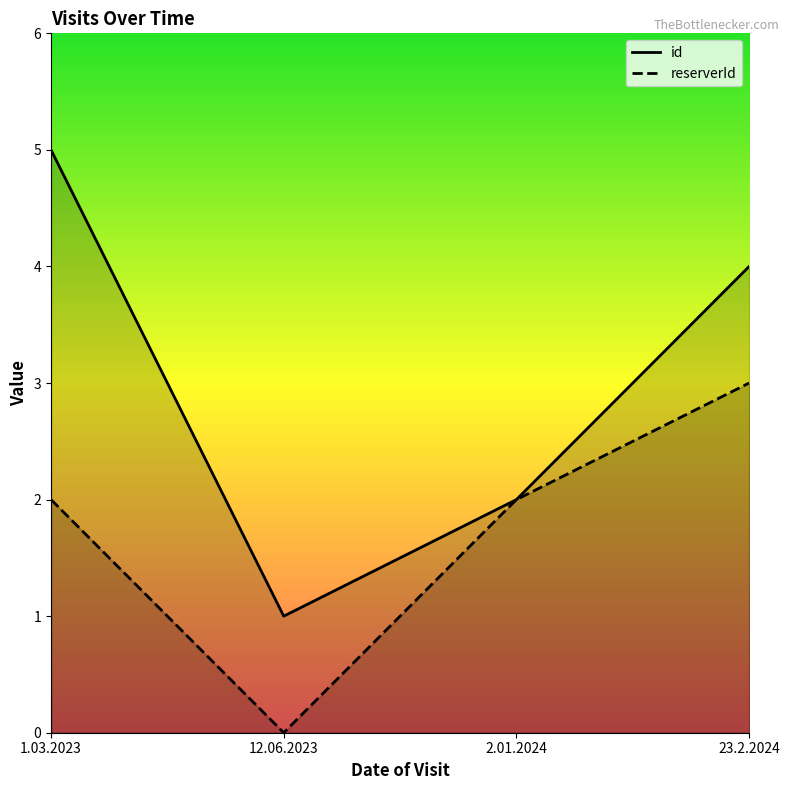

The value of id at 2.01.2024 is 0. True or false?

False